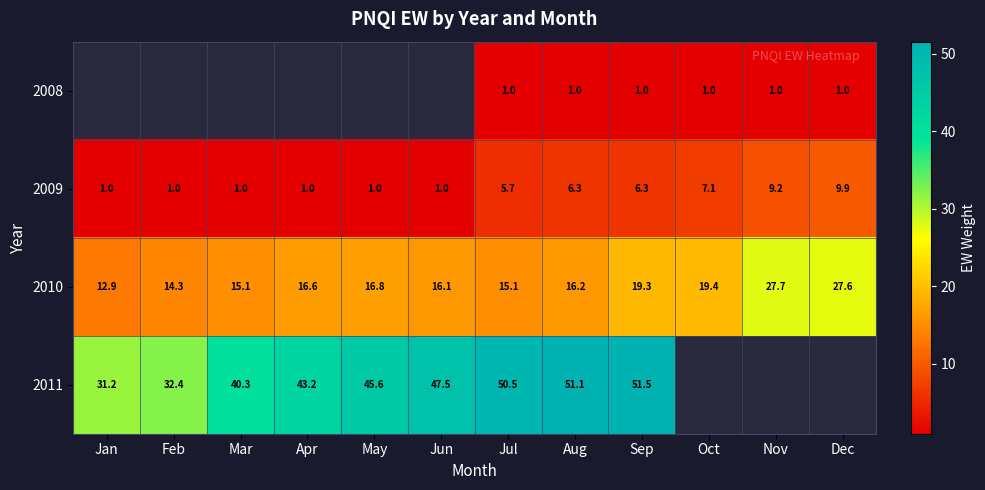

At Aug, list the series in order from largest to smallest.

2011, 2010, 2009, 2008